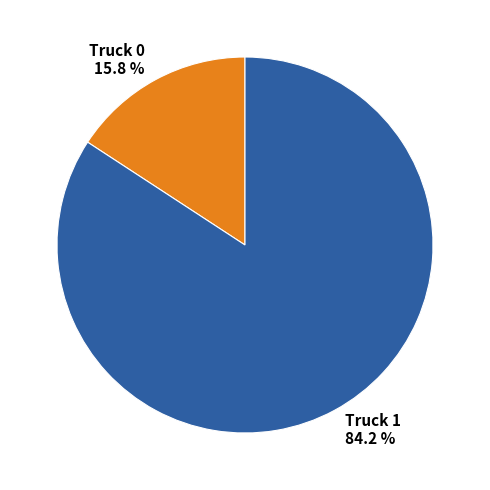

Rank the categories by value from lowest to highest.

Truck 0, Truck 1